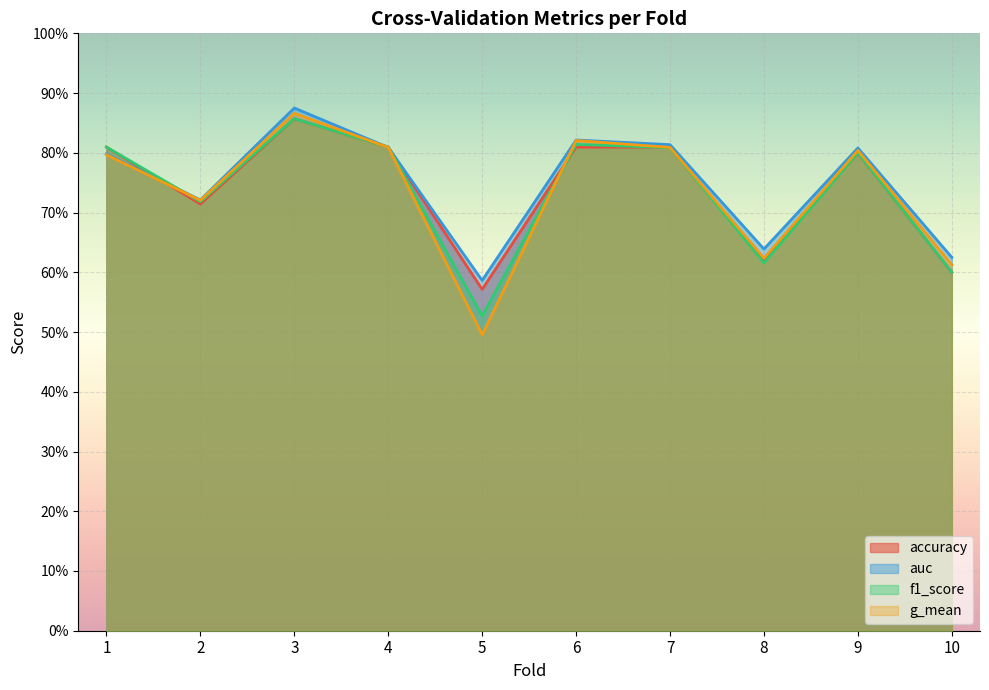

Between 7 and 1, which is larger?

7